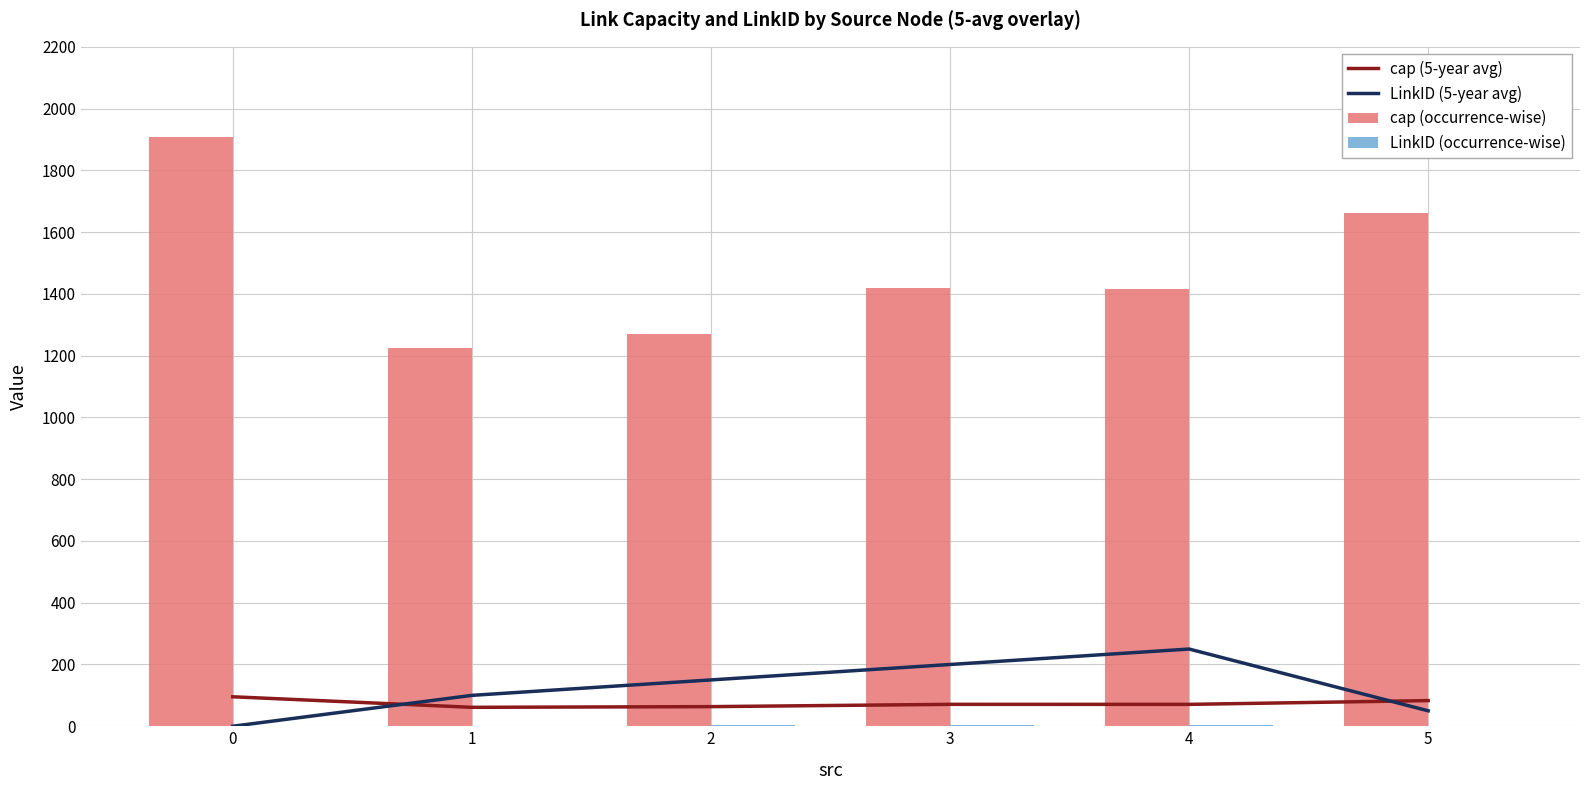

Which series has the largest total across all categories?

cap (occurrence-wise)